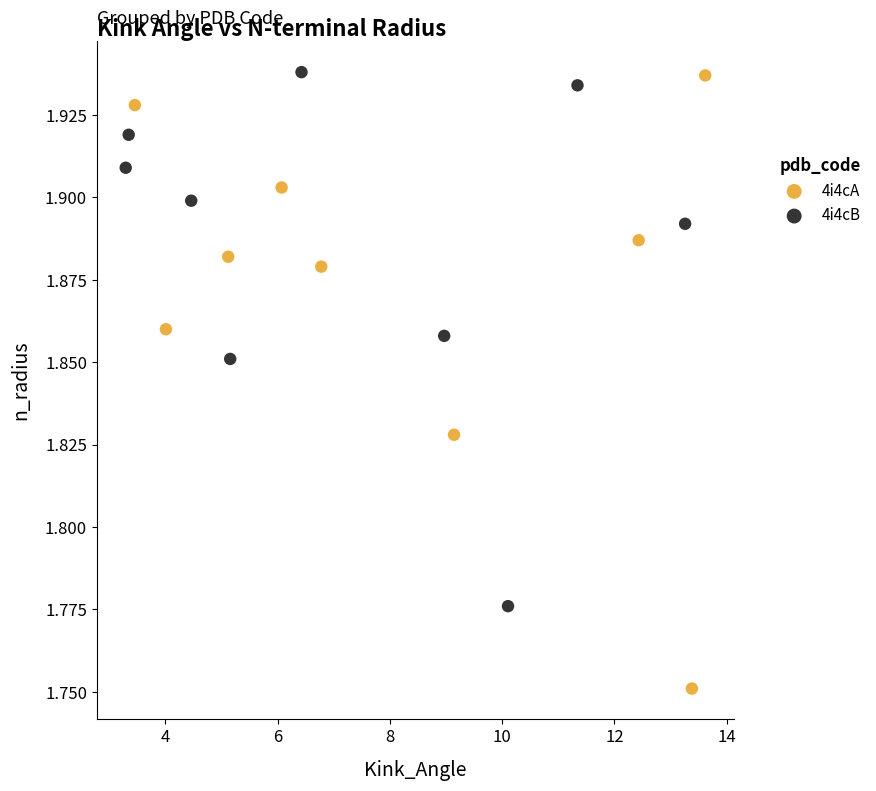

Which series has the largest Y range (max minus min)?

4i4cA